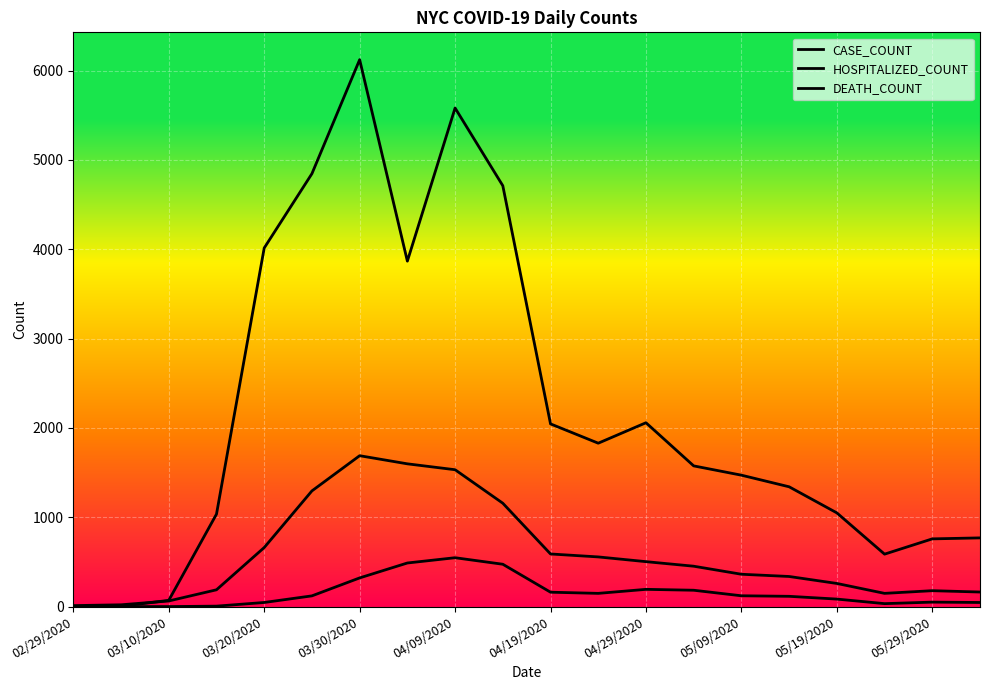

How many categories are shown in the chart?

20